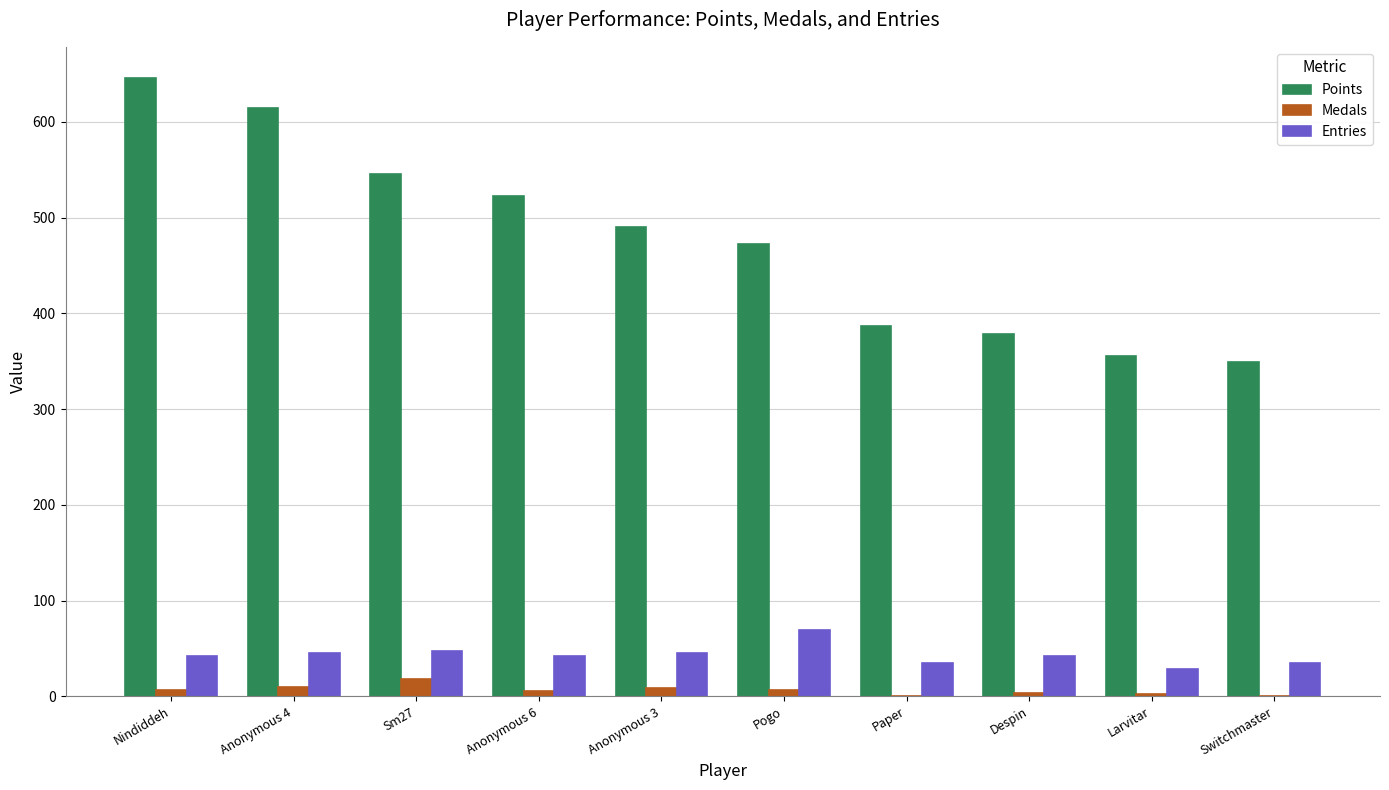

Which category has the highest value across all series?

Nindiddeh